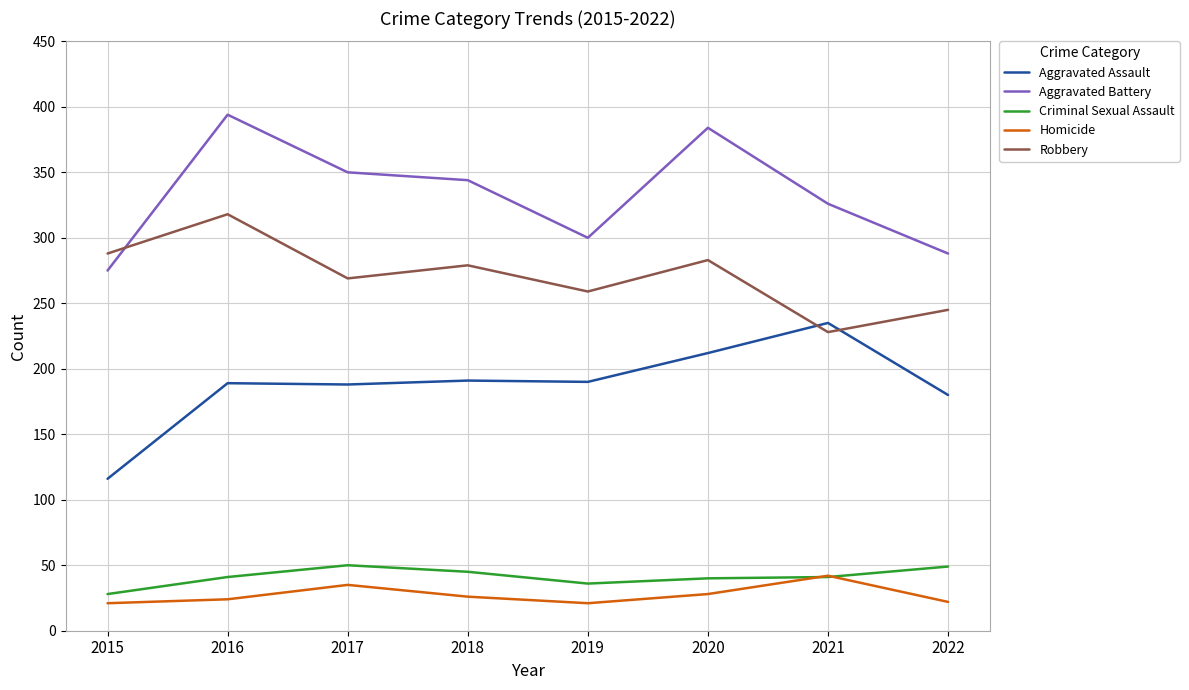

Rank the series by their maximum value, from lowest to highest.

Homicide, Criminal Sexual Assault, Aggravated Assault, Robbery, Aggravated Battery